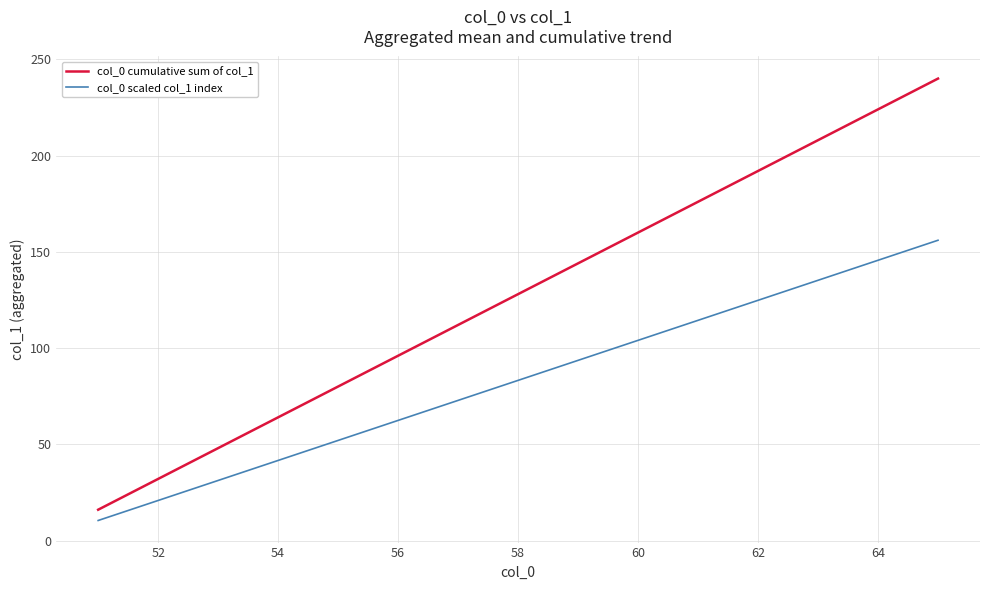

Which series has the largest range (max minus min)?

col_0 cumulative sum of col_1